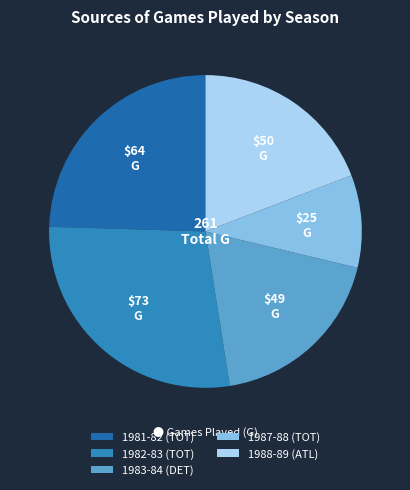

Which category has the smallest portion of the pie?

1987-88 (TOT)